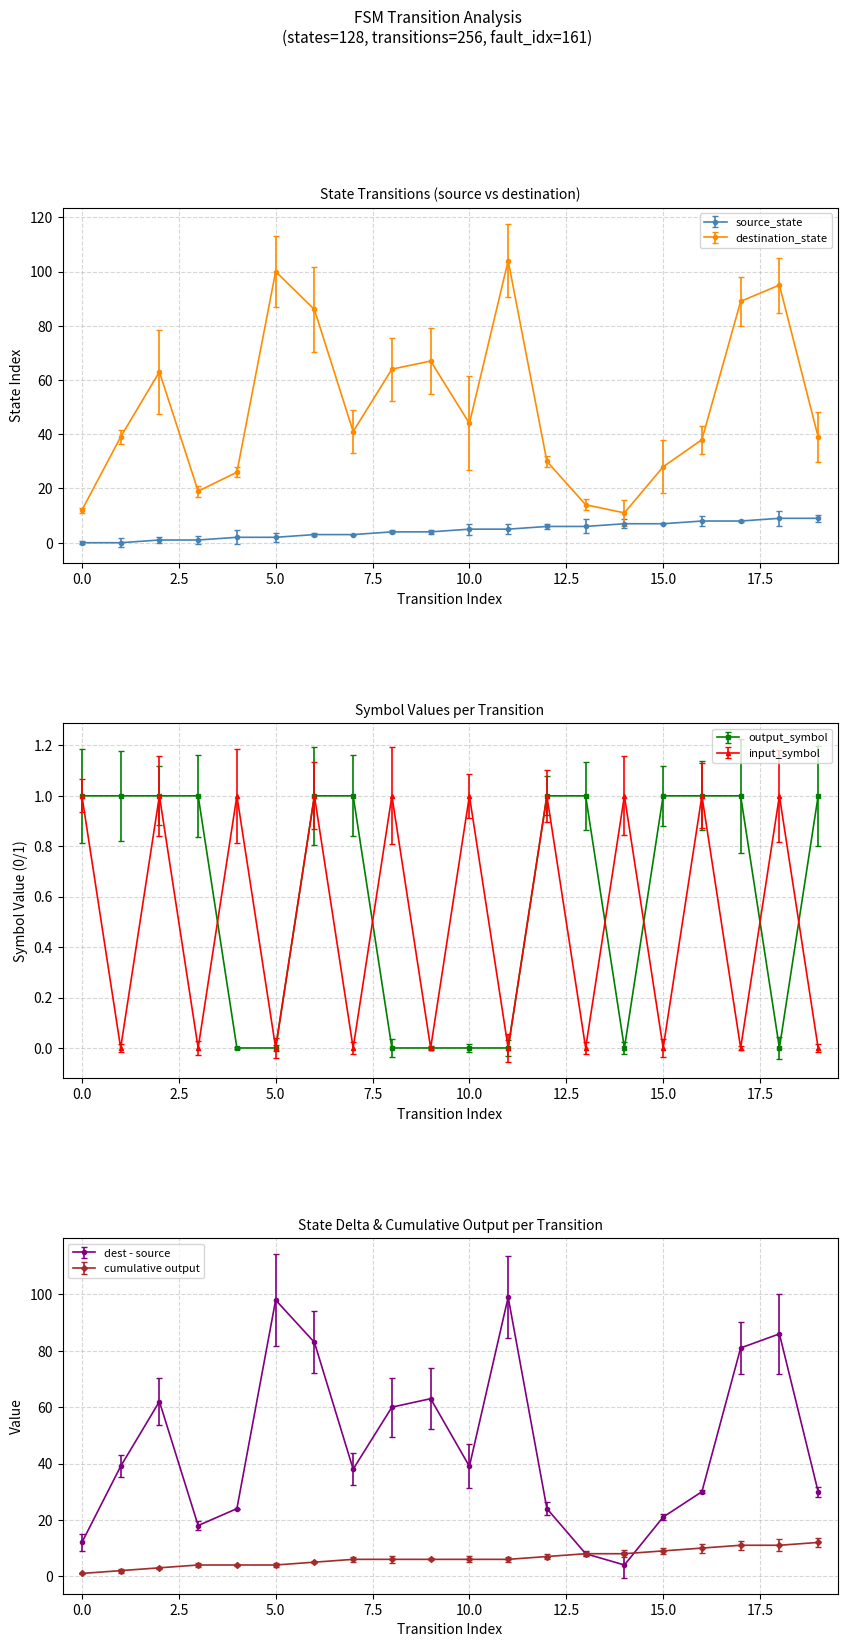

At which category does input_symbol_num reach its first local peak?

2